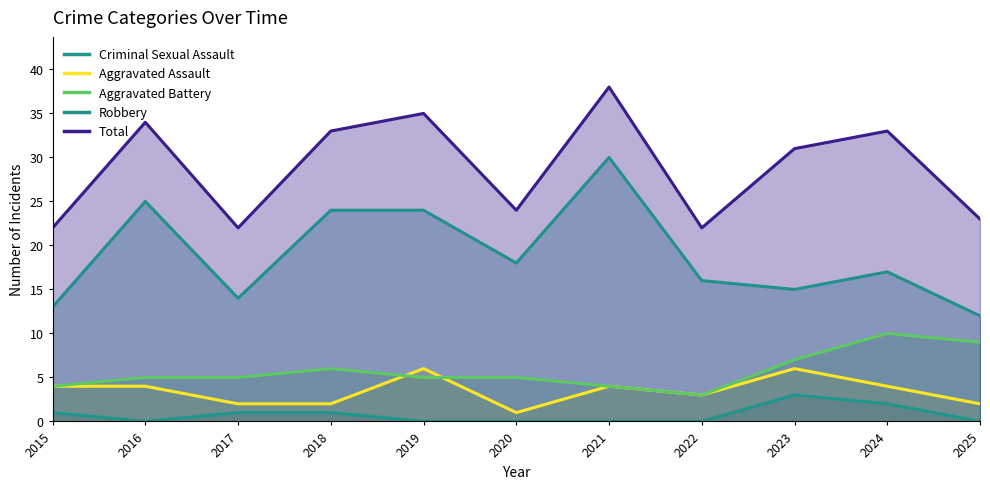

Which has a higher value, 2023 or 2025?

2023